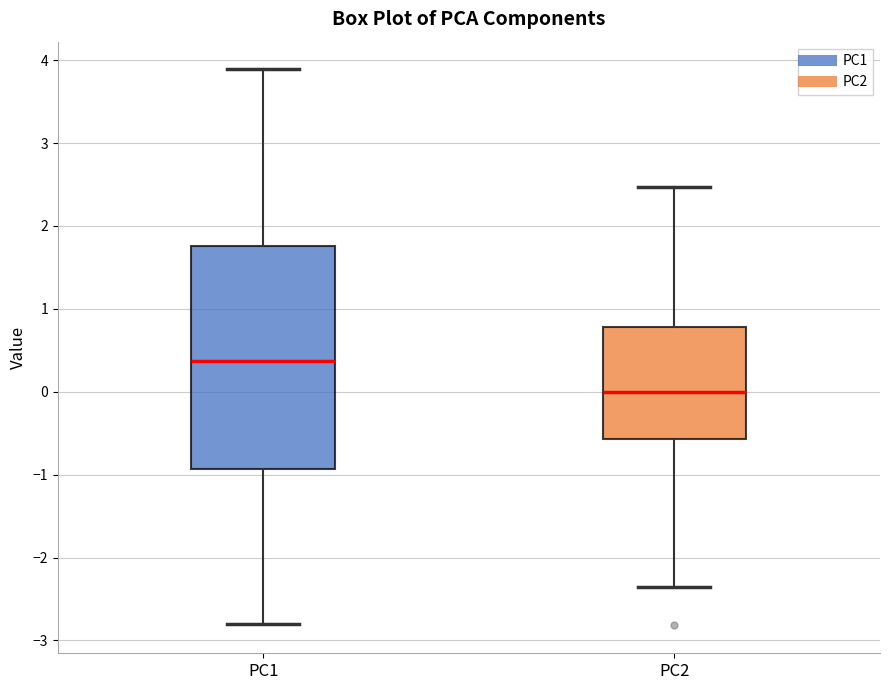

Comparing the boxes themselves (not the whiskers), which one is the tallest?

PC1